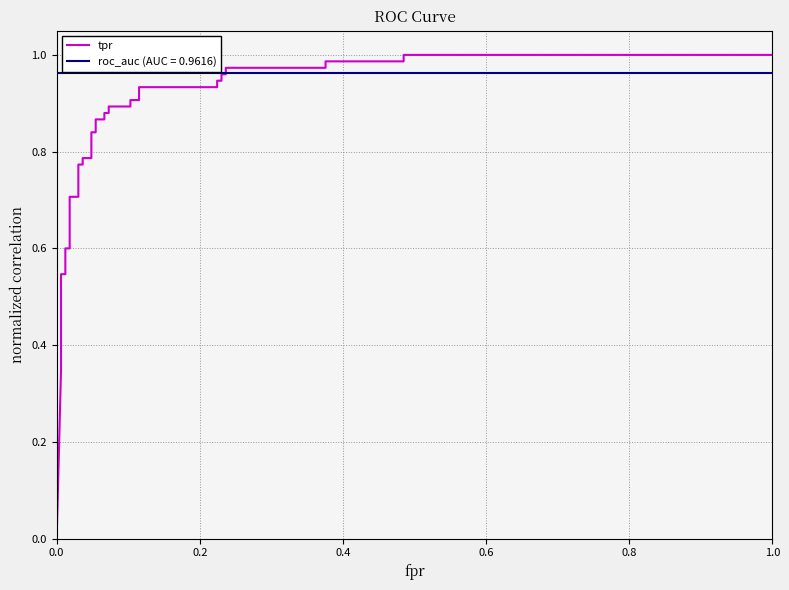

Reading right to left, list all the values displayed in this chart.

1.0	1.0	1.0	1.0	1.0	1.0	1.0	1.0	0.9	0.9	0.9	0.9	0.9	0.9	0.9	0.9	0.9	0.9	0.9	0.9	0.8	0.8	0.8	0.8	0.8	0.8	0.7	0.7	0.6	0.6	0.5	0.5	0.5	0.4	0.3	0.0